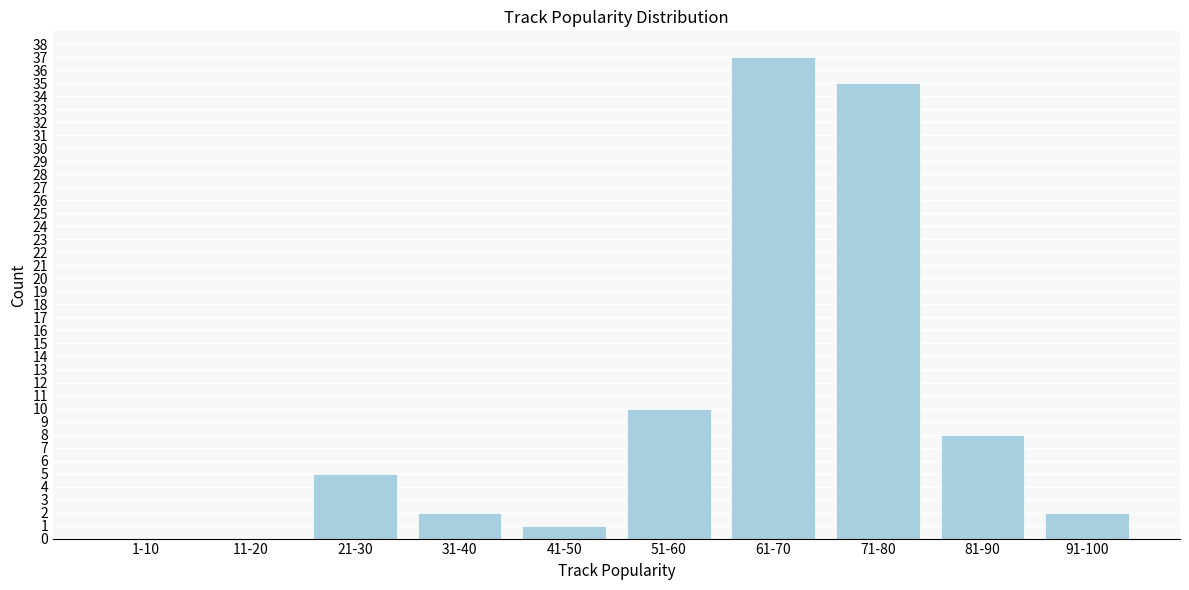

Reading left to right, extract all data points from this chart.

1-10=0	11-20=0	21-30=5	31-40=2	41-50=1	51-60=10	61-70=37	71-80=35	81-90=8	91-100=2